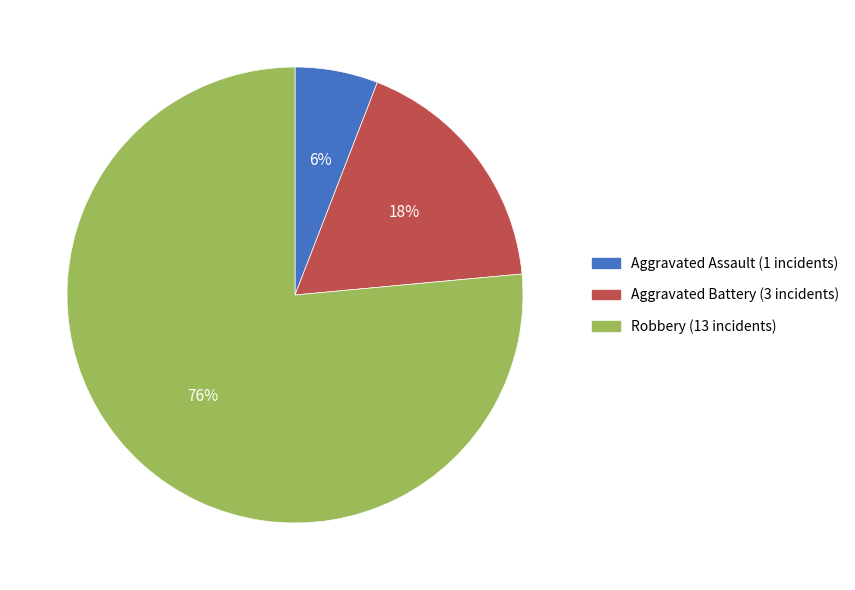

What is the ratio of the value at Aggravated Battery to the value at Robbery?

0.2